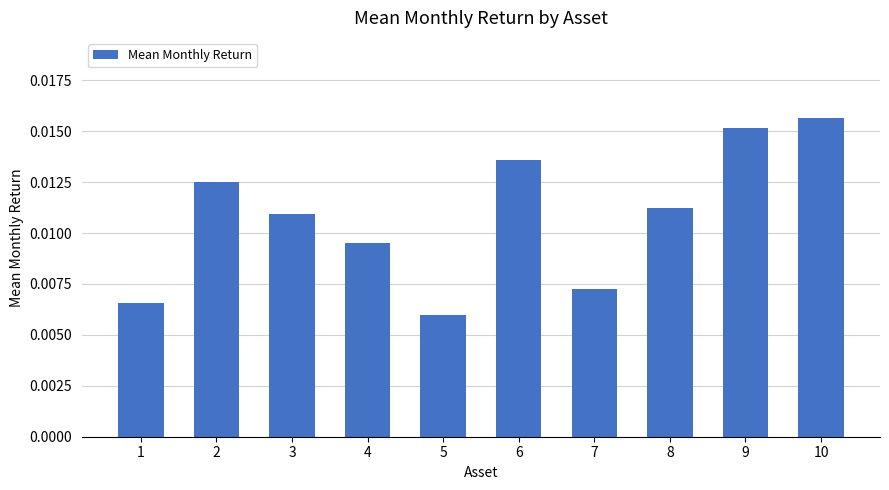

Which label corresponds to the largest value in the chart?

10